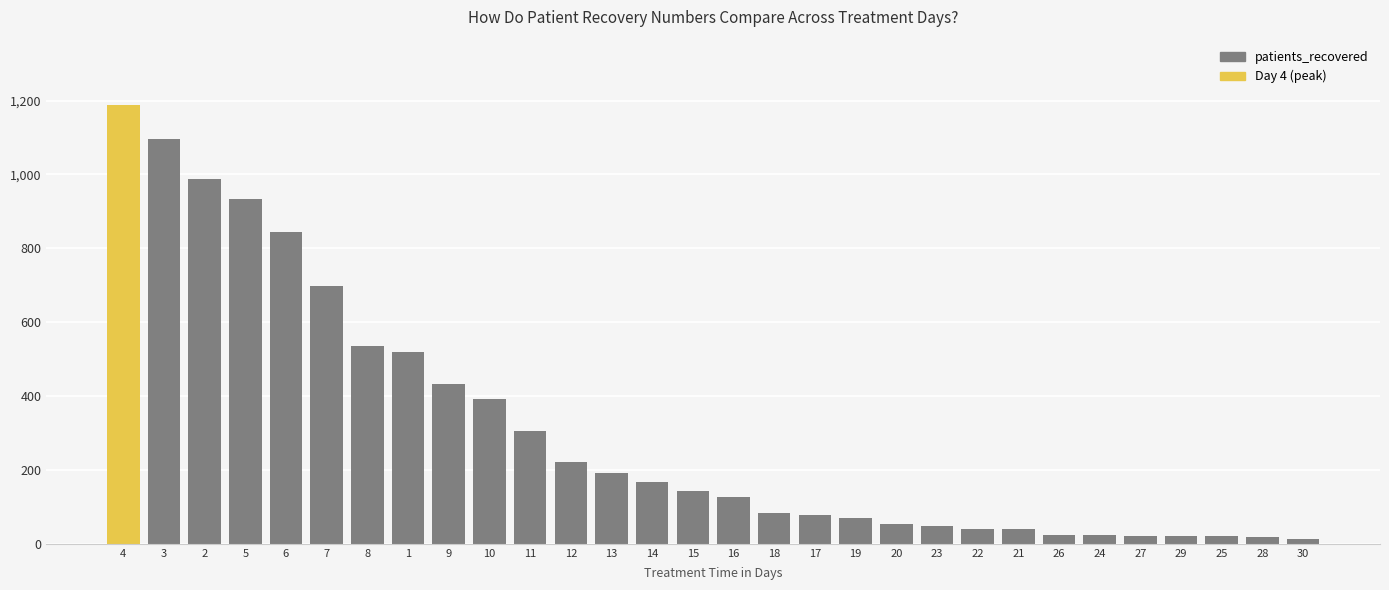

True or false: the data shows 122 at 19.

False